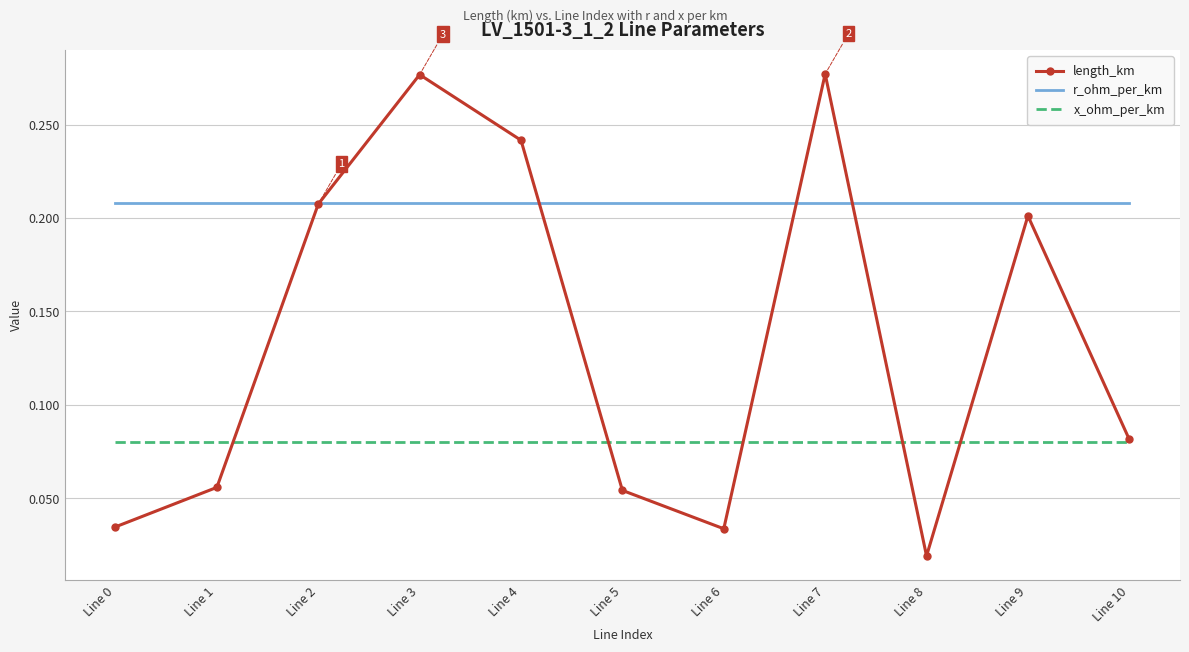

Is the value of length_km at Line 0 greater than the value of r_ohm_per_km at Line 0?

No